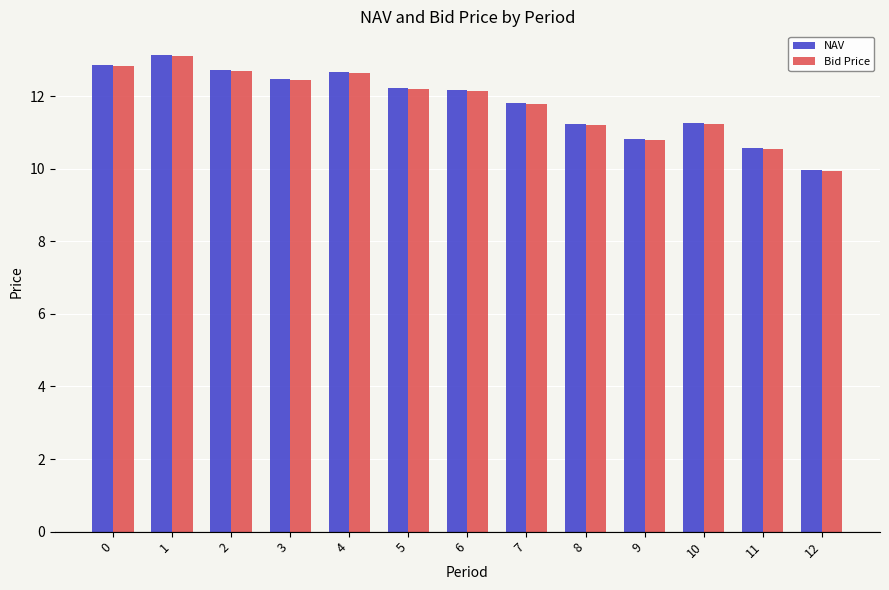

What is the total value across all series at 8?

22.4